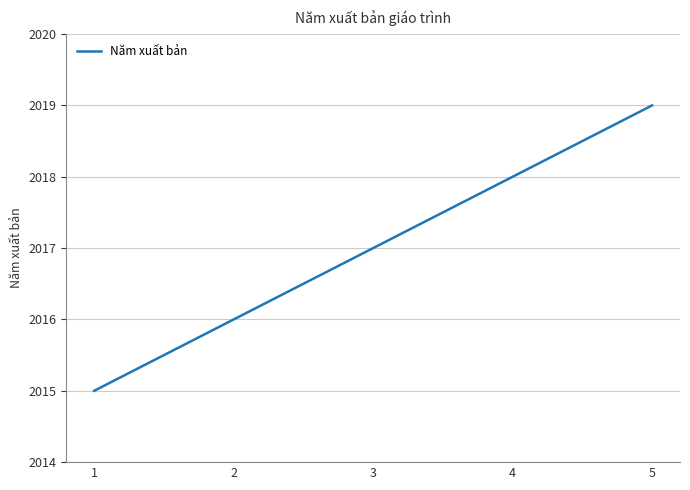

Count the values in the range 2016 to 2018.

3